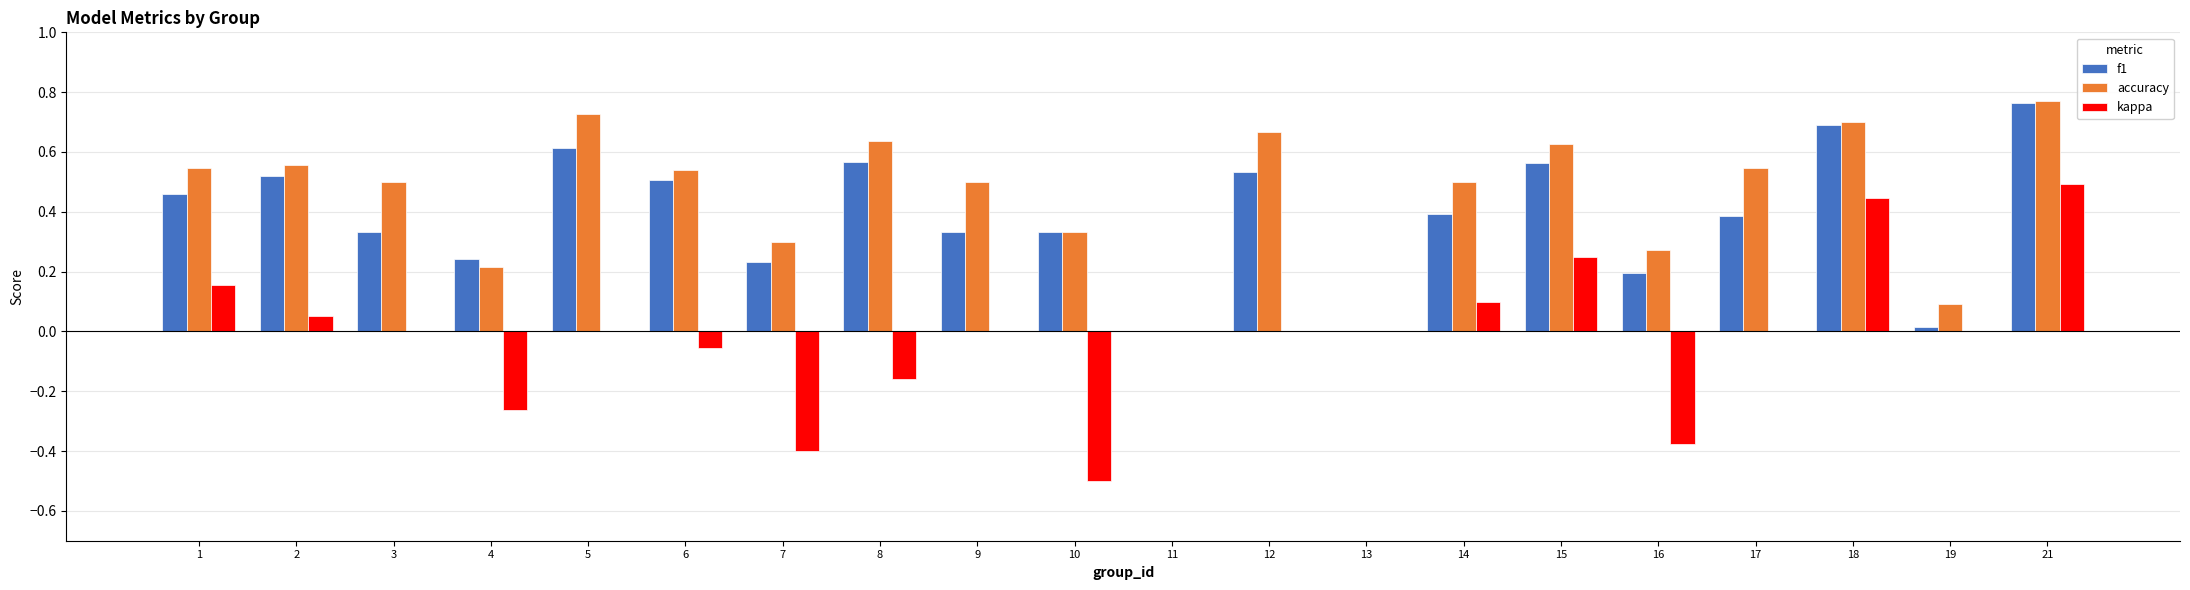

Are the bars horizontal?

No